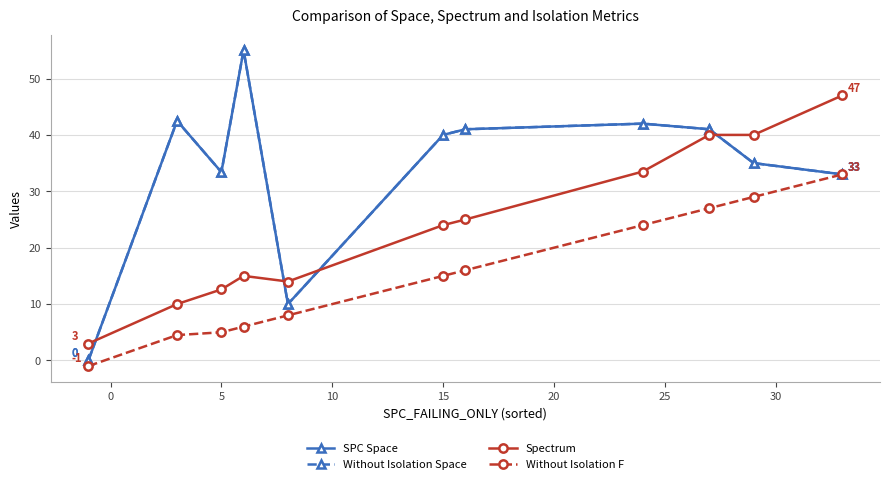

Does the chart have visible grid lines?

Yes